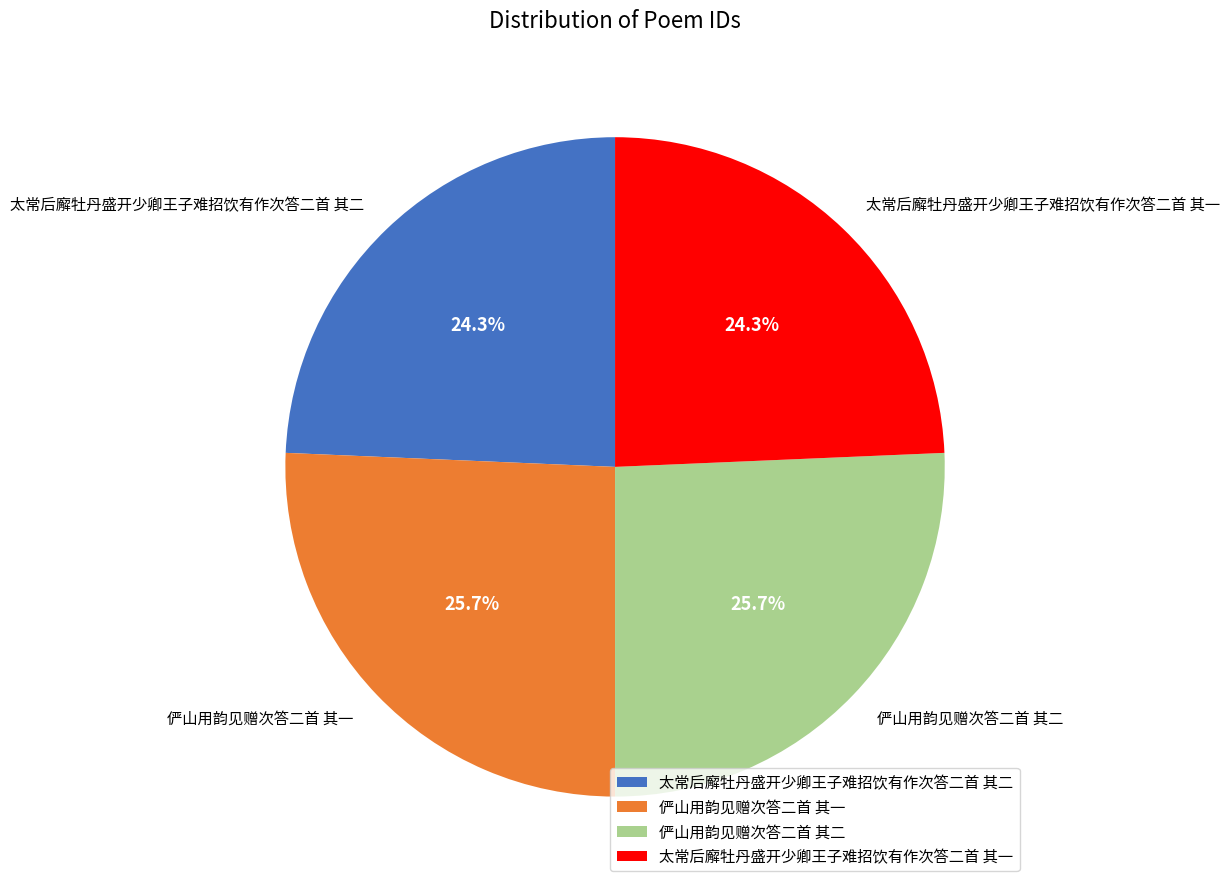

Count the number of slices in the pie.

4